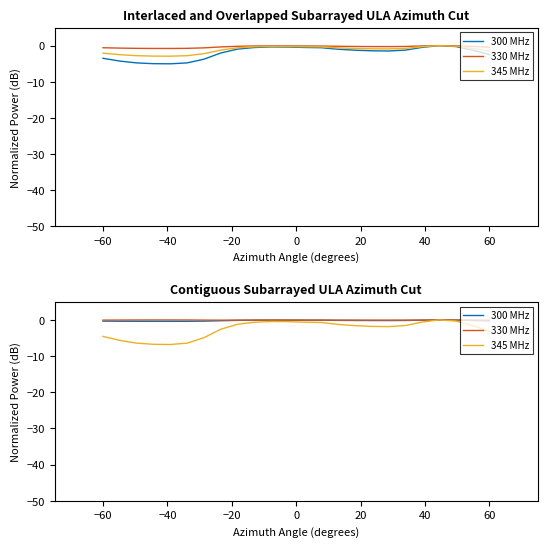

True or false: 345 MHz has more than 1 points higher than both neighbors.

True